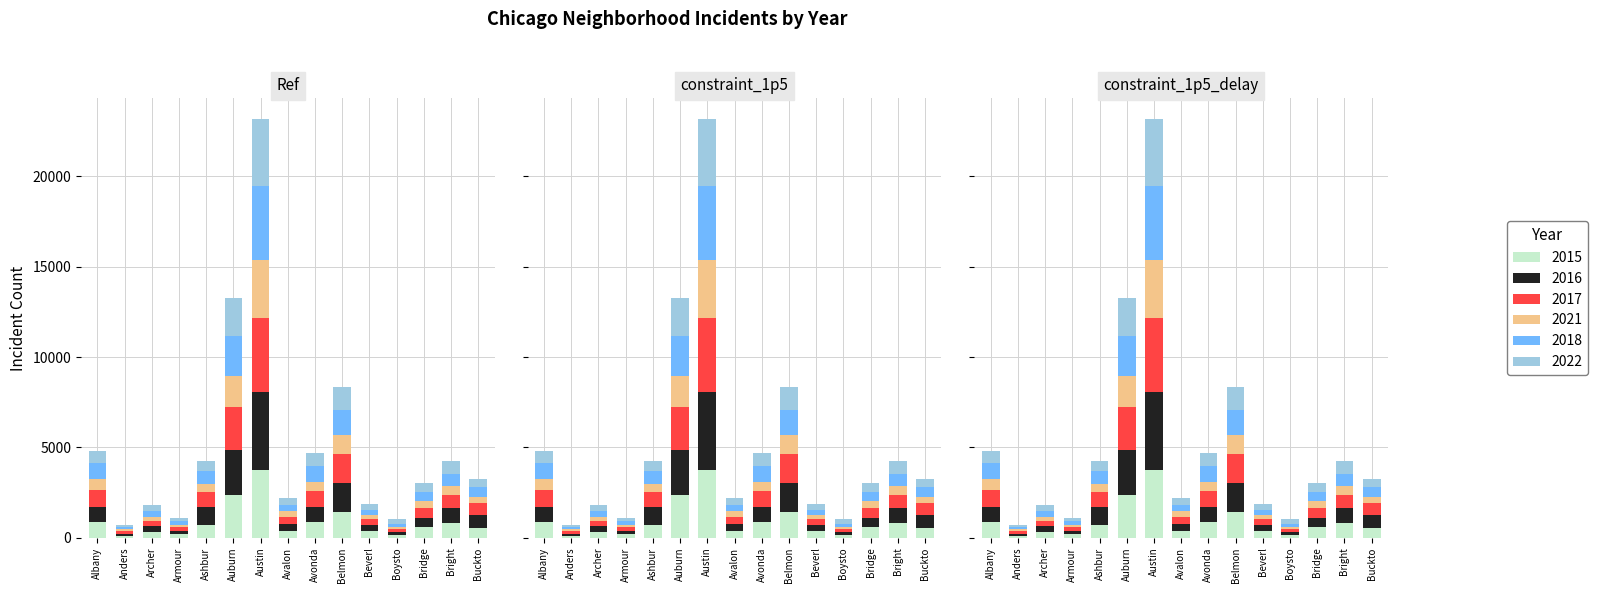

Rank the series by their maximum value, from highest to lowest.

2016, 2018, 2017, 2015, 2022, 2021